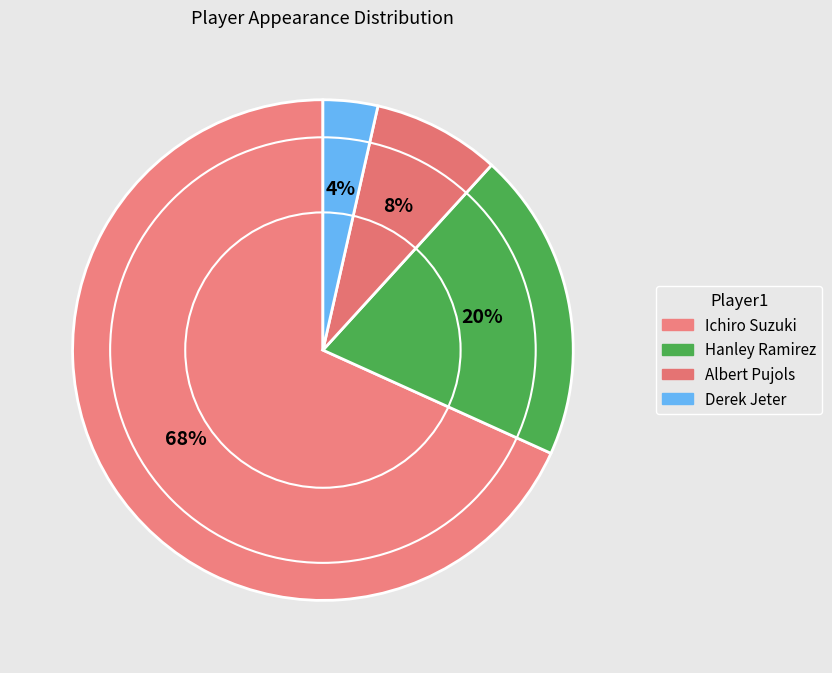

To the nearest percent, what is the average slice percentage?

25%